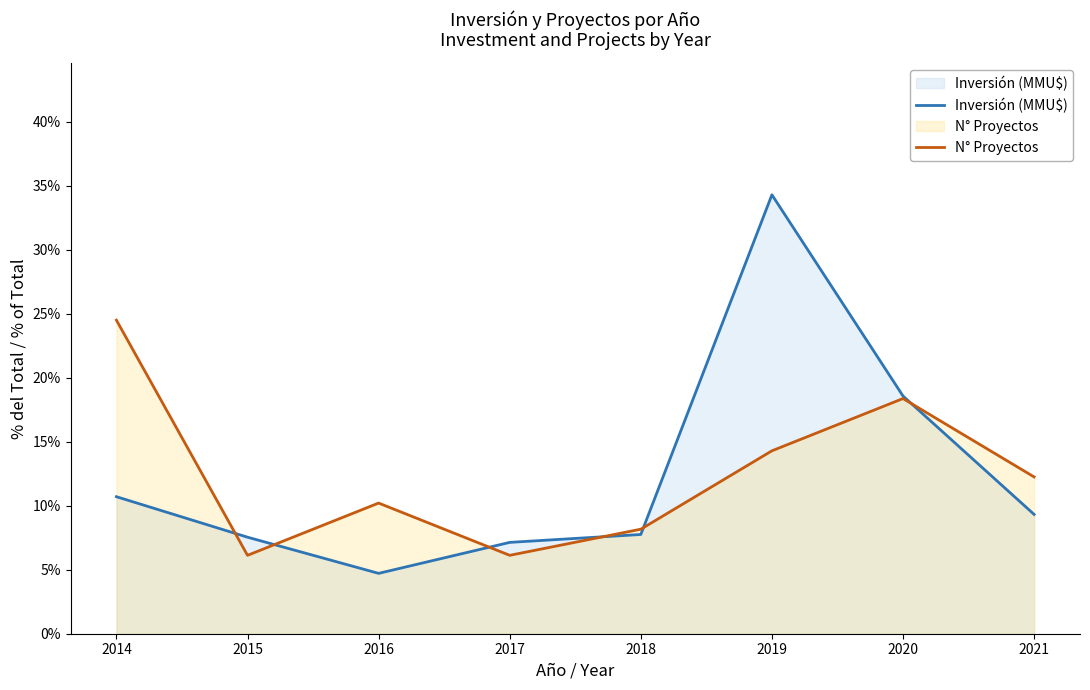

What is the minimum value for Inversión (MMU$)?

4.7